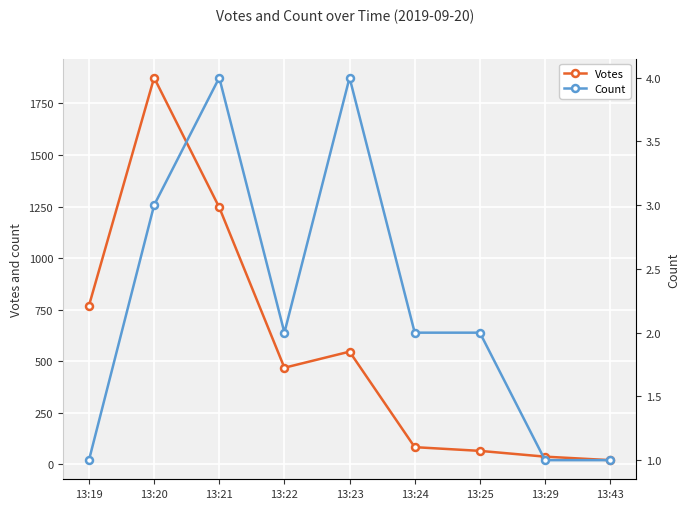

Which category has the highest value across all series?

13:20